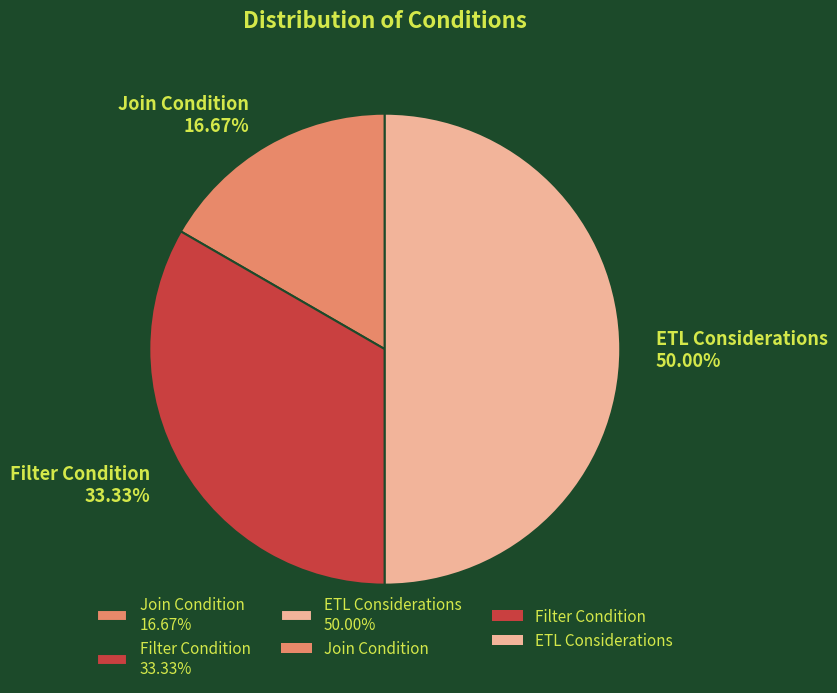

Do Join Condition and ETL Considerations together represent more than half of the pie?

Yes